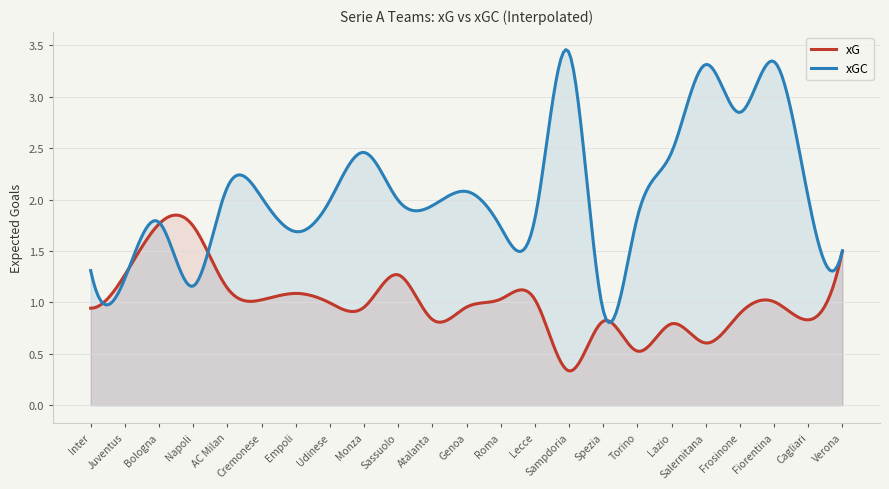

How many values in the xGC series exceed 1?

22